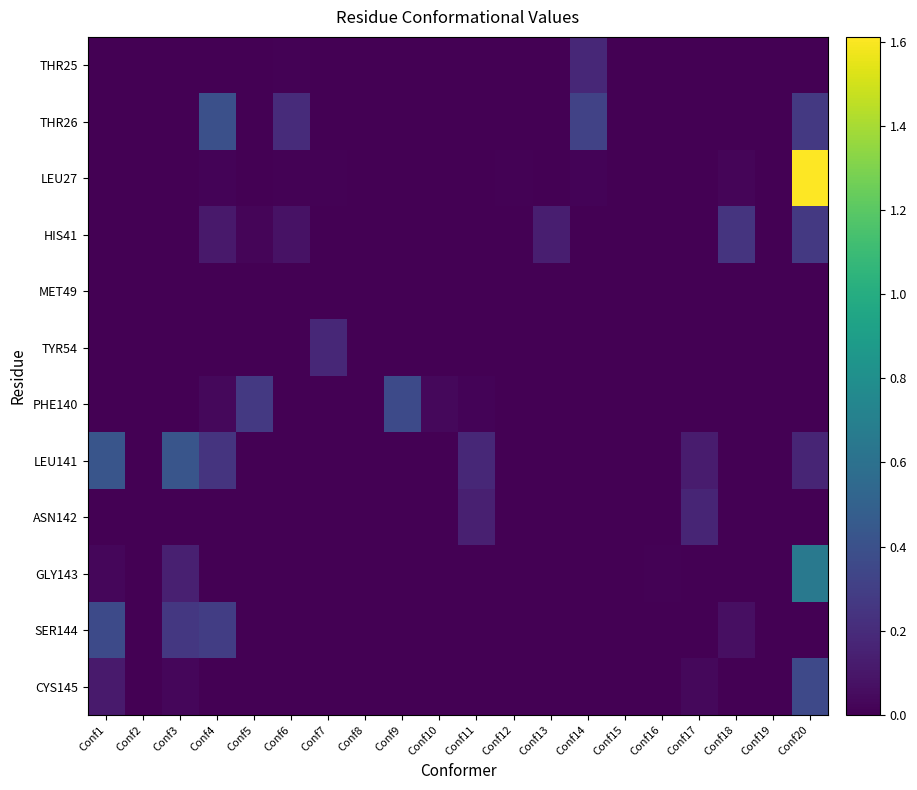

Reading left to right, what are all the values shown in this chart?

THR25: Conf1=0.0	Conf2=0.0	Conf3=0.0	Conf4=0.0	Conf5=0.0	Conf6=0.0	Conf7=0.0	Conf8=0.0	Conf9=0.0	Conf10=0.0	Conf11=0.0	Conf12=0.0	Conf13=0.0	Conf14=0.2	Conf15=0.0	Conf16=0.0	Conf17=0.0	Conf18=0.0	Conf19=0.0	Conf20=0.0
THR26: Conf1=0.0	Conf2=0.0	Conf3=0.0	Conf4=0.4	Conf5=0.0	Conf6=0.2	Conf7=0.0	Conf8=0.0	Conf9=0.0	Conf10=0.0	Conf11=0.0	Conf12=0.0	Conf13=0.0	Conf14=0.3	Conf15=0.0	Conf16=0.0	Conf17=0.0	Conf18=0.0	Conf19=0.0	Conf20=0.3
LEU27: Conf1=0.0	Conf2=0.0	Conf3=0.0	Conf4=0.0	Conf5=0.0	Conf6=0.0	Conf7=0.0	Conf8=0.0	Conf9=0.0	Conf10=0.0	Conf11=0.0	Conf12=0.0	Conf13=0.0	Conf14=0.0	Conf15=0.0	Conf16=0.0	Conf17=0.0	Conf18=0.0	Conf19=0.0	Conf20=1.6
HIS41: Conf1=0.0	Conf2=0.0	Conf3=0.0	Conf4=0.1	Conf5=0.0	Conf6=0.1	Conf7=0.0	Conf8=0.0	Conf9=0.0	Conf10=0.0	Conf11=0.0	Conf12=0.0	Conf13=0.1	Conf14=0.0	Conf15=0.0	Conf16=0.0	Conf17=0.0	Conf18=0.2	Conf19=0.0	Conf20=0.3
MET49: Conf1=0.0	Conf2=0.0	Conf3=0.0	Conf4=0.0	Conf5=0.0	Conf6=0.0	Conf7=0.0	Conf8=0.0	Conf9=0.0	Conf10=0.0	Conf11=0.0	Conf12=0.0	Conf13=0.0	Conf14=0.0	Conf15=0.0	Conf16=0.0	Conf17=0.0	Conf18=0.0	Conf19=0.0	Conf20=0.0
TYR54: Conf1=0.0	Conf2=0.0	Conf3=0.0	Conf4=0.0	Conf5=0.0	Conf6=0.0	Conf7=0.2	Conf8=0.0	Conf9=0.0	Conf10=0.0	Conf11=0.0	Conf12=0.0	Conf13=0.0	Conf14=0.0	Conf15=0.0	Conf16=0.0	Conf17=0.0	Conf18=0.0	Conf19=0.0	Conf20=0.0
PHE140: Conf1=0.0	Conf2=0.0	Conf3=0.0	Conf4=0.0	Conf5=0.3	Conf6=0.0	Conf7=0.0	Conf8=0.0	Conf9=0.4	Conf10=0.0	Conf11=0.0	Conf12=0.0	Conf13=0.0	Conf14=0.0	Conf15=0.0	Conf16=0.0	Conf17=0.0	Conf18=0.0	Conf19=0.0	Conf20=0.0
LEU141: Conf1=0.4	Conf2=0.0	Conf3=0.4	Conf4=0.2	Conf5=0.0	Conf6=0.0	Conf7=0.0	Conf8=0.0	Conf9=0.0	Conf10=0.0	Conf11=0.2	Conf12=0.0	Conf13=0.0	Conf14=0.0	Conf15=0.0	Conf16=0.0	Conf17=0.1	Conf18=0.0	Conf19=0.0	Conf20=0.2
ASN142: Conf1=0.0	Conf2=0.0	Conf3=0.0	Conf4=0.0	Conf5=0.0	Conf6=0.0	Conf7=0.0	Conf8=0.0	Conf9=0.0	Conf10=0.0	Conf11=0.1	Conf12=0.0	Conf13=0.0	Conf14=0.0	Conf15=0.0	Conf16=0.0	Conf17=0.2	Conf18=0.0	Conf19=0.0	Conf20=0.0
GLY143: Conf1=0.0	Conf2=0.0	Conf3=0.1	Conf4=0.0	Conf5=0.0	Conf6=0.0	Conf7=0.0	Conf8=0.0	Conf9=0.0	Conf10=0.0	Conf11=0.0	Conf12=0.0	Conf13=0.0	Conf14=0.0	Conf15=0.0	Conf16=0.0	Conf17=0.0	Conf18=0.0	Conf19=0.0	Conf20=0.7
SER144: Conf1=0.4	Conf2=0.0	Conf3=0.3	Conf4=0.3	Conf5=0.0	Conf6=0.0	Conf7=0.0	Conf8=0.0	Conf9=0.0	Conf10=0.0	Conf11=0.0	Conf12=0.0	Conf13=0.0	Conf14=0.0	Conf15=0.0	Conf16=0.0	Conf17=0.0	Conf18=0.1	Conf19=0.0	Conf20=0.0
CYS145: Conf1=0.1	Conf2=0.0	Conf3=0.0	Conf4=0.0	Conf5=0.0	Conf6=0.0	Conf7=0.0	Conf8=0.0	Conf9=0.0	Conf10=0.0	Conf11=0.0	Conf12=0.0	Conf13=0.0	Conf14=0.0	Conf15=0.0	Conf16=0.0	Conf17=0.0	Conf18=0.0	Conf19=0.0	Conf20=0.4